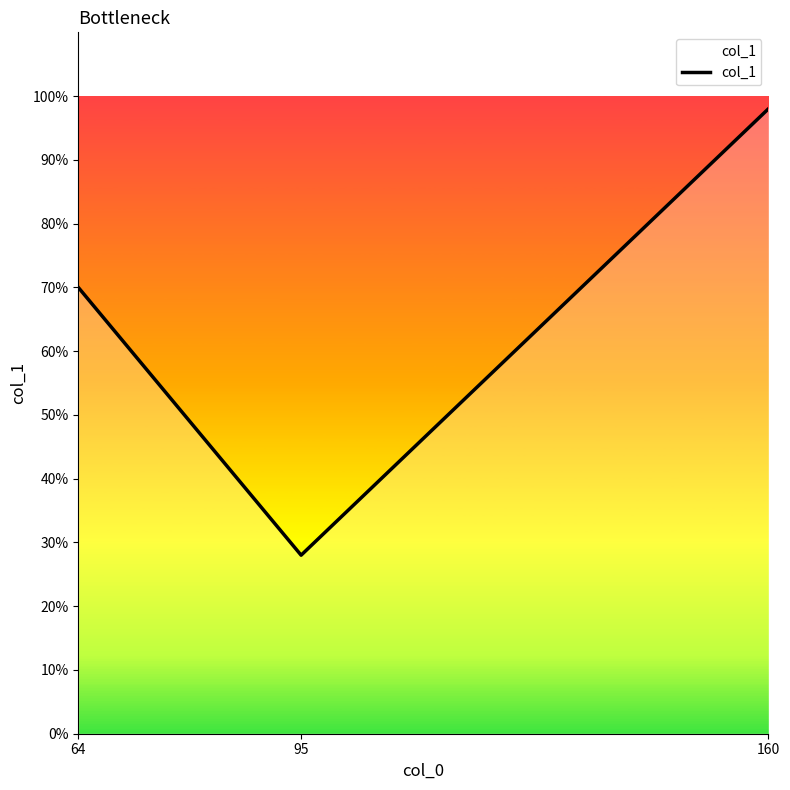

How many lines are shown in the chart?

1